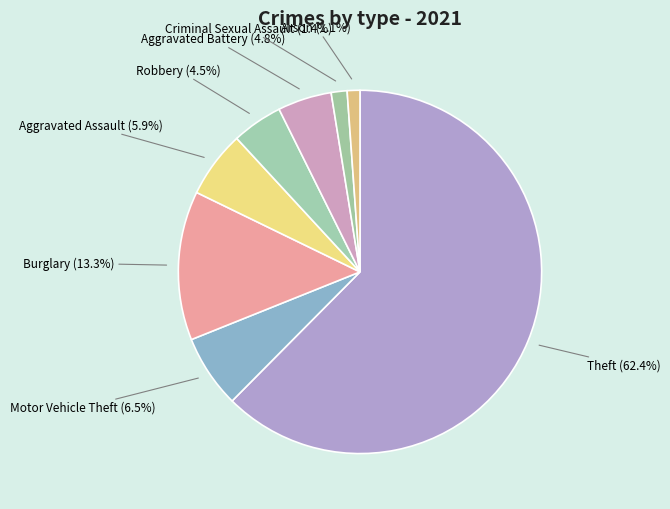

How many slices are in this pie chart?

8